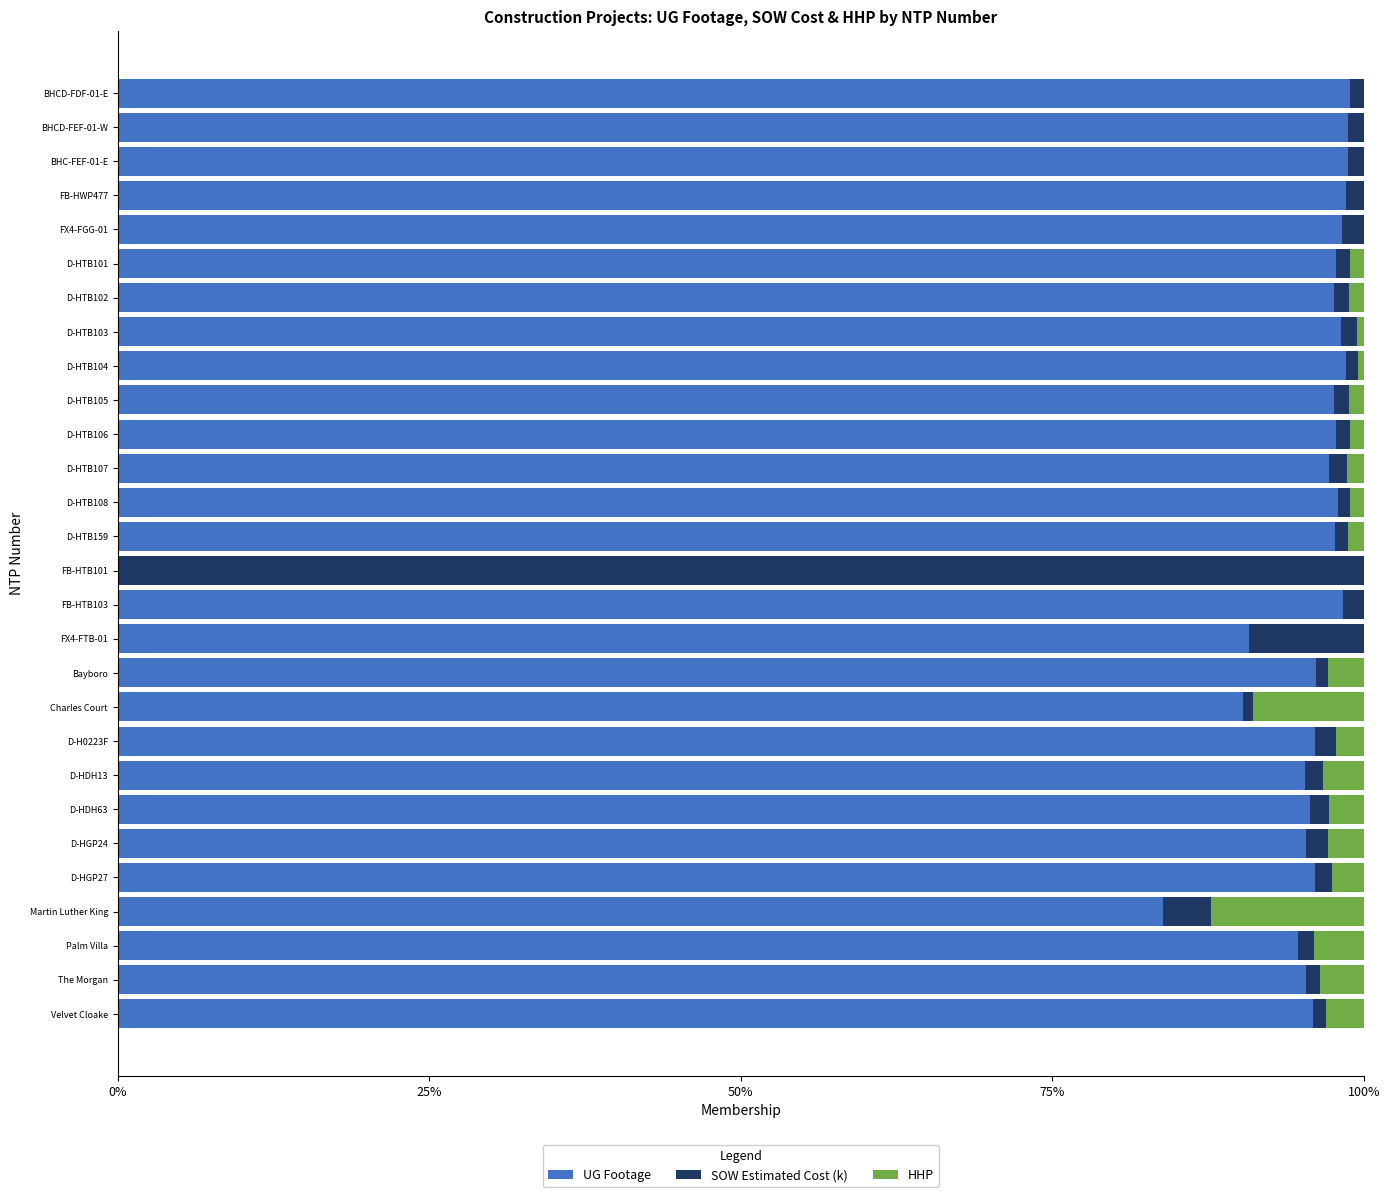

The value of UG Footage at D-HTB102 is 54.1. True or false?

False